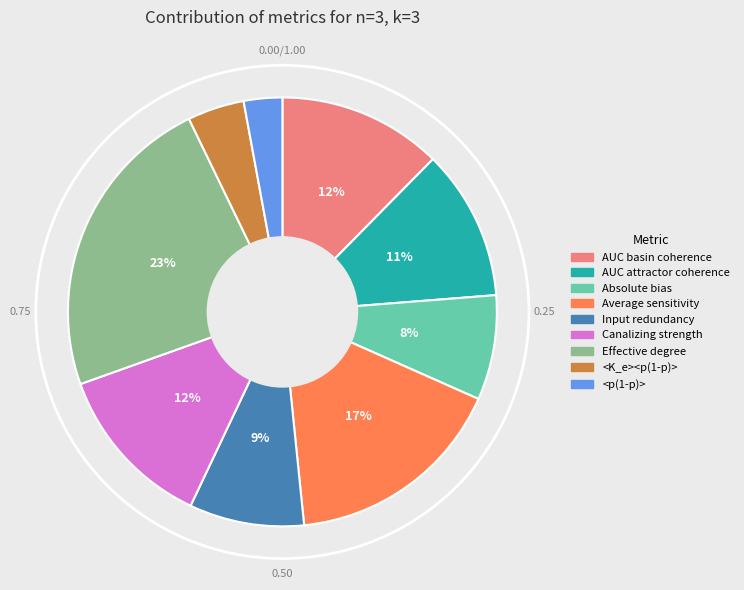

Count the number of slices in the pie.

9